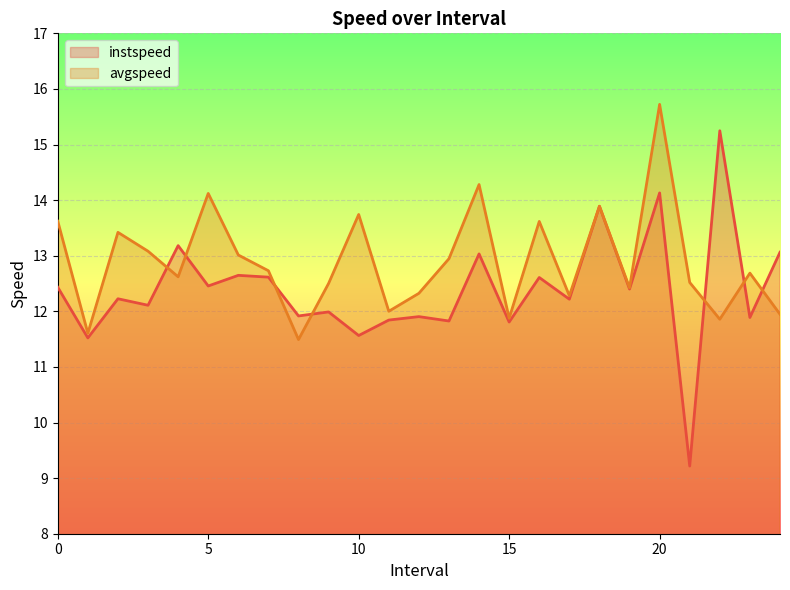

What is the difference between the maximum and minimum values in the instspeed series?

6.0